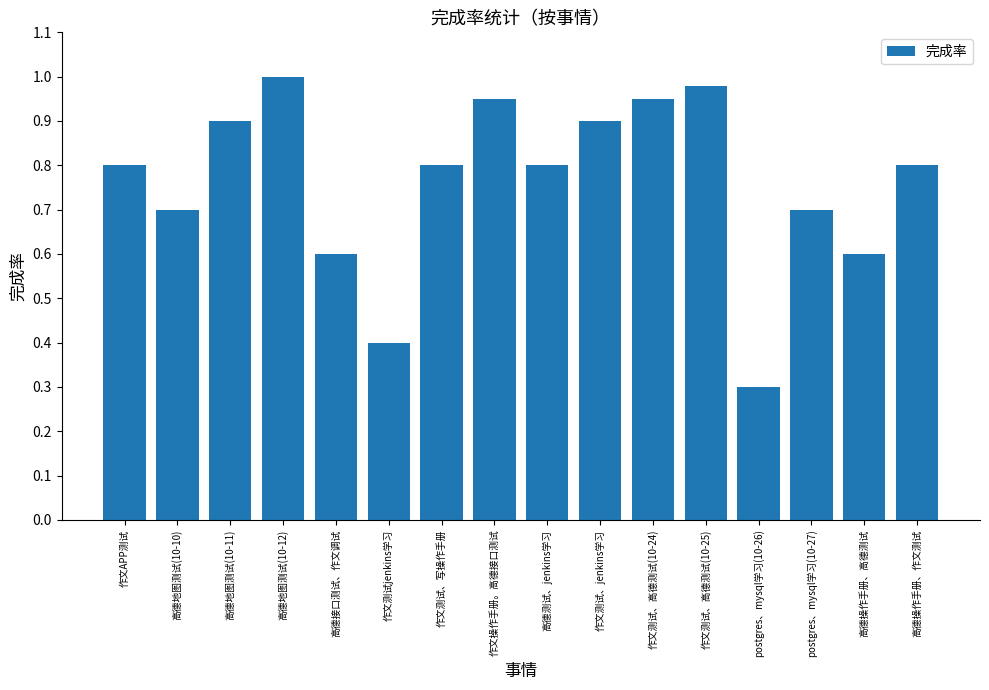

Is it true that the value at 高德地图测试(10-11) is 1.3?

False